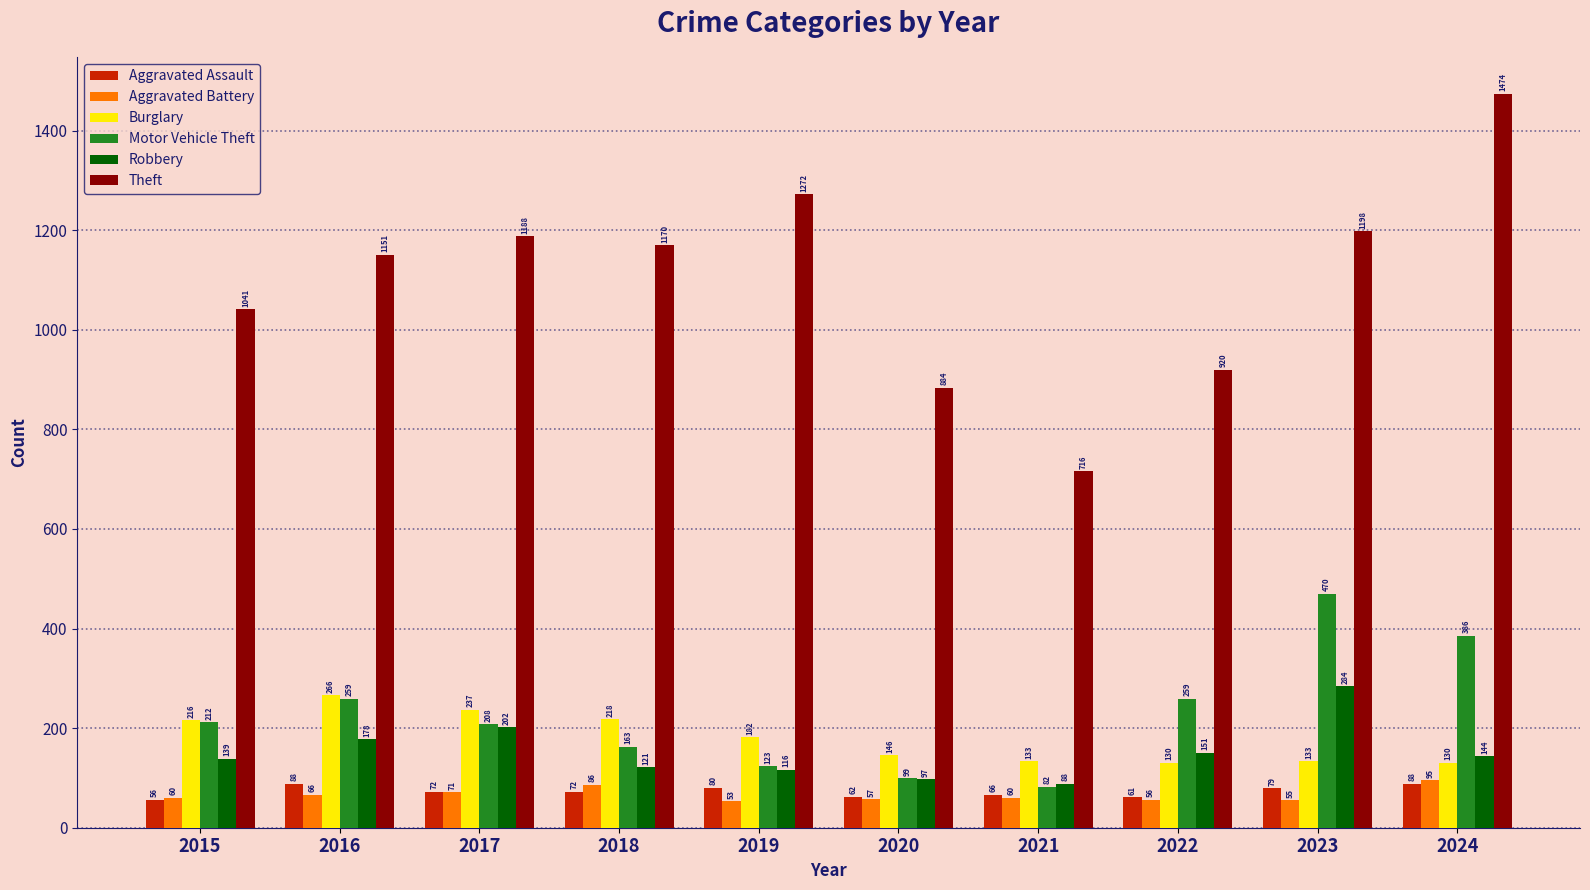

True or false: Robbery has a value of 284 at 2023.

True